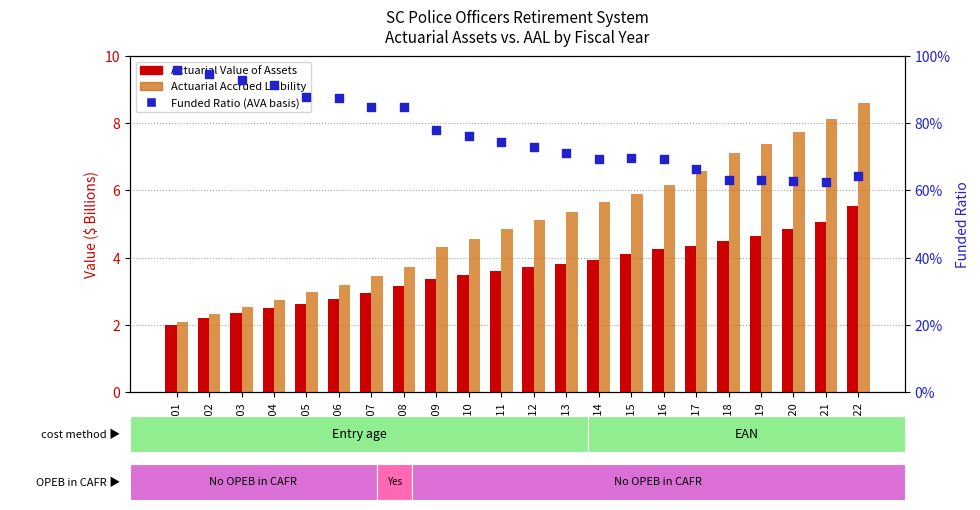

At how many categories does at least one series exceed 1?

22